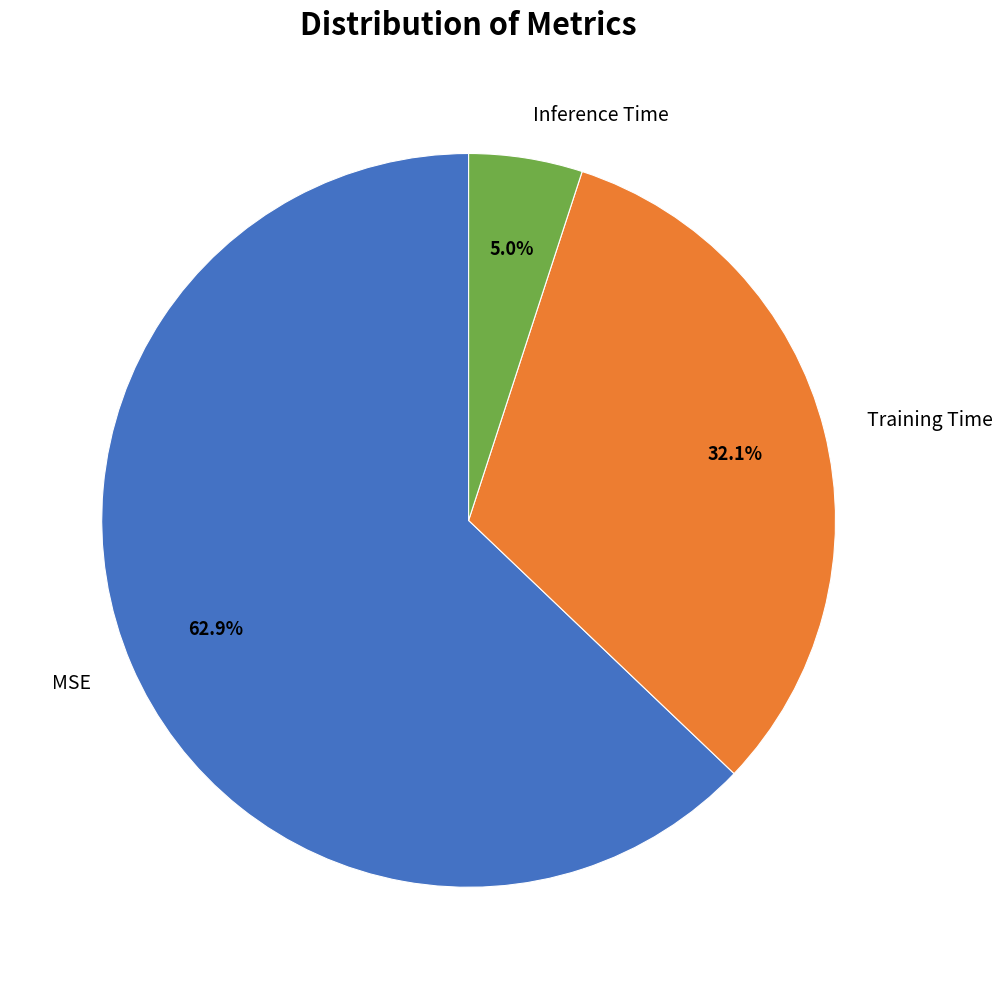

Rank the categories by value from highest to lowest.

MSE, Training Time, Inference Time